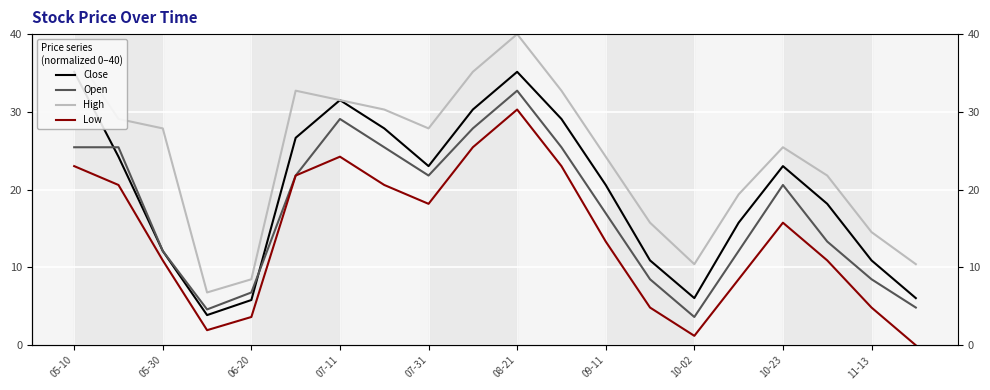

How many interior local peaks does the Low series have?

3